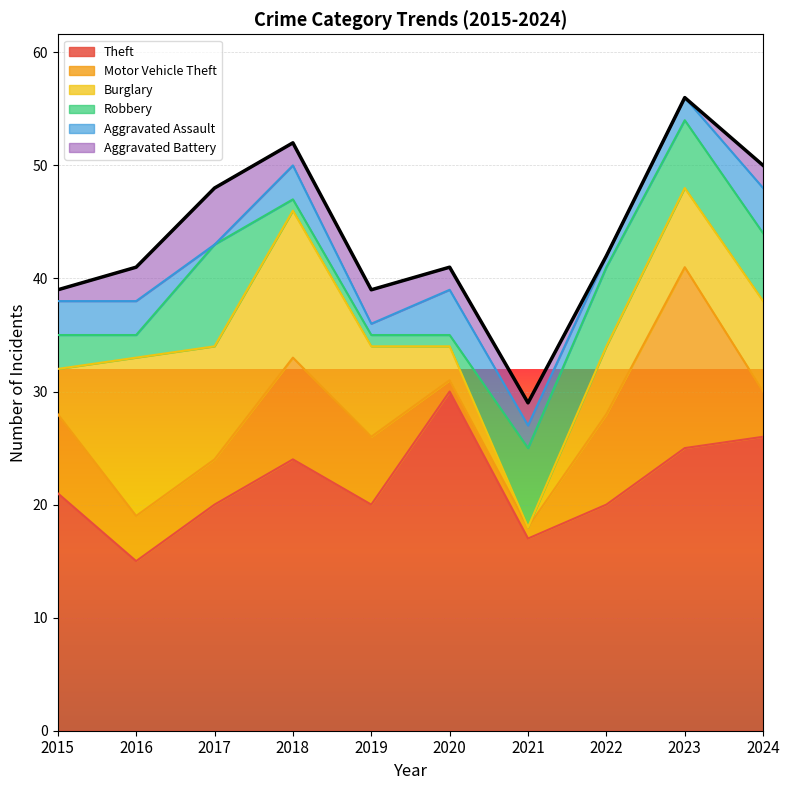

List the series in order of their peak value, highest first.

Theft, Motor Vehicle Theft, Burglary, Robbery, Aggravated Battery, Aggravated Assault